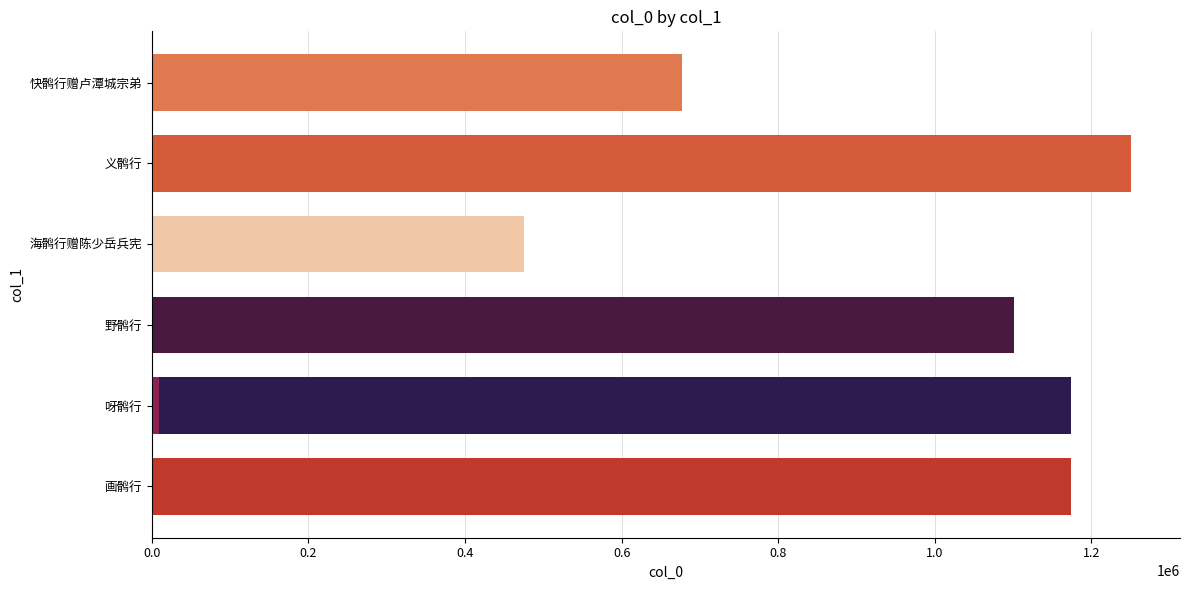

Read the value at 呀鹘行.

1173734